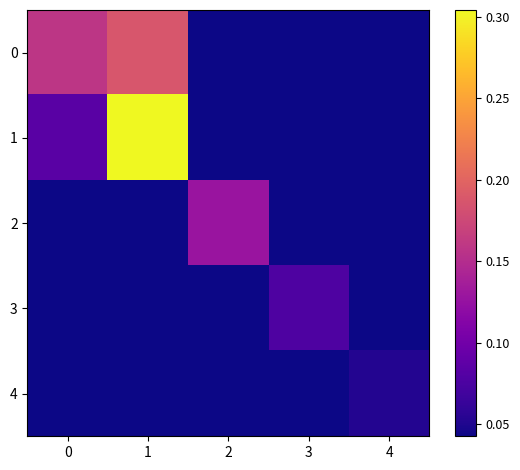

Which series has the largest range (max minus min)?

1